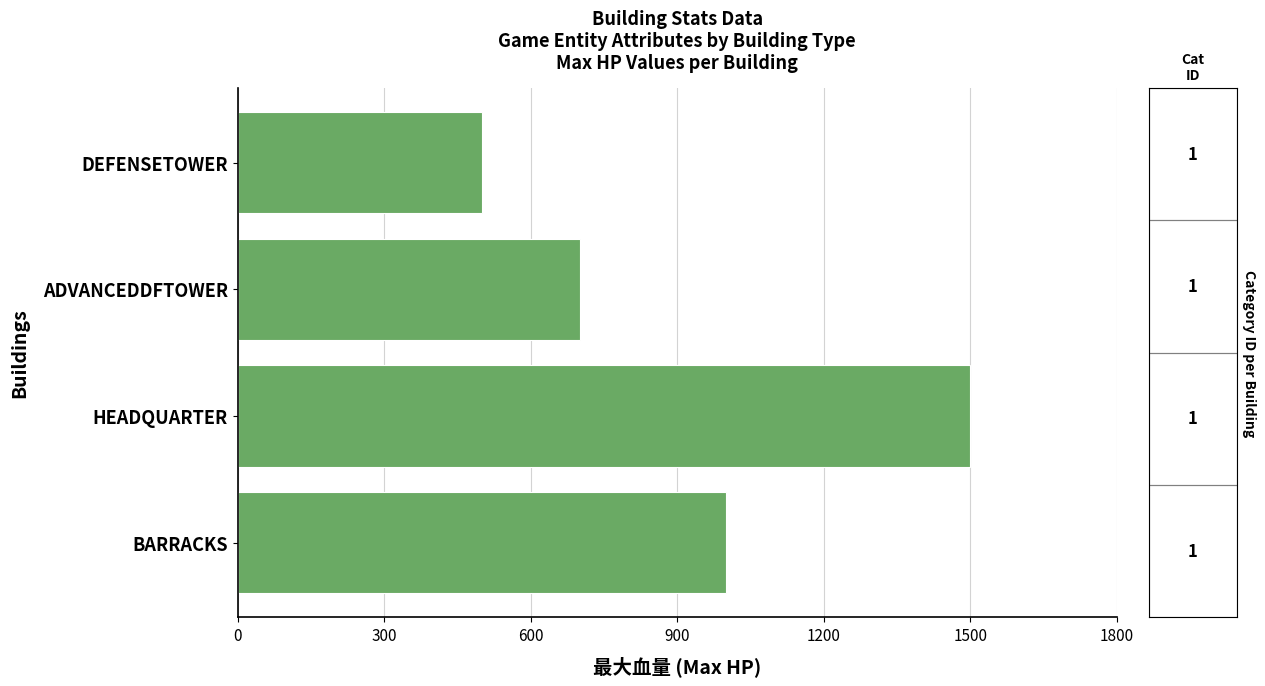

What is the change in value from DEFENSETOWER to BARRACKS?

+500